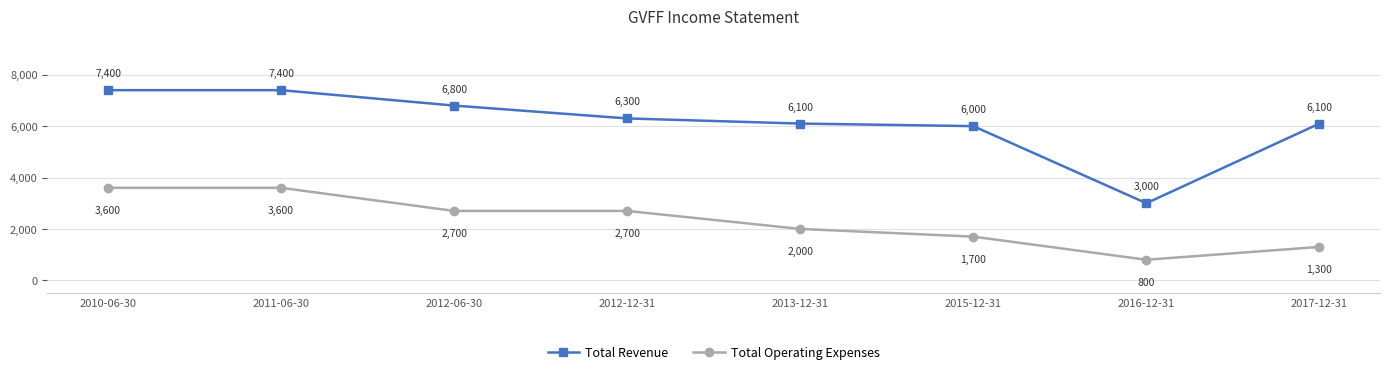

What is the difference between the maximum and minimum values in the Total Revenue series?

4400